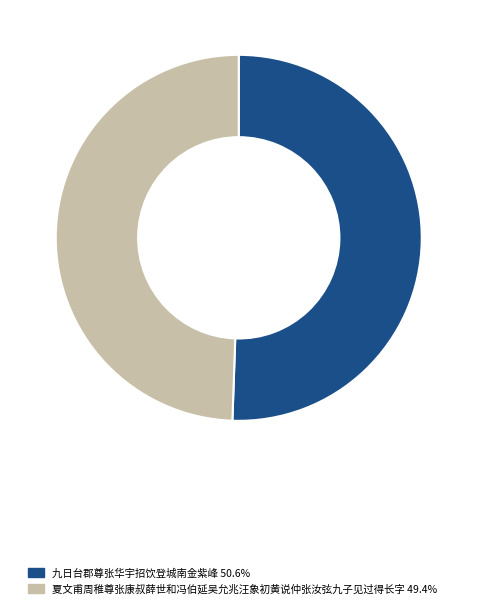

How many segments does this pie chart have?

2